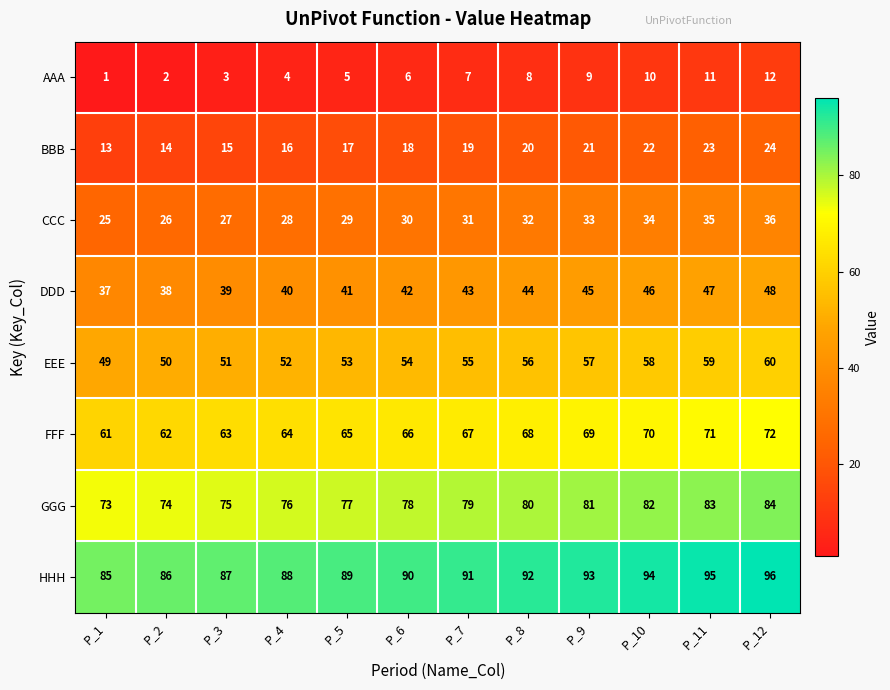

Count the number of data series in this chart.

8